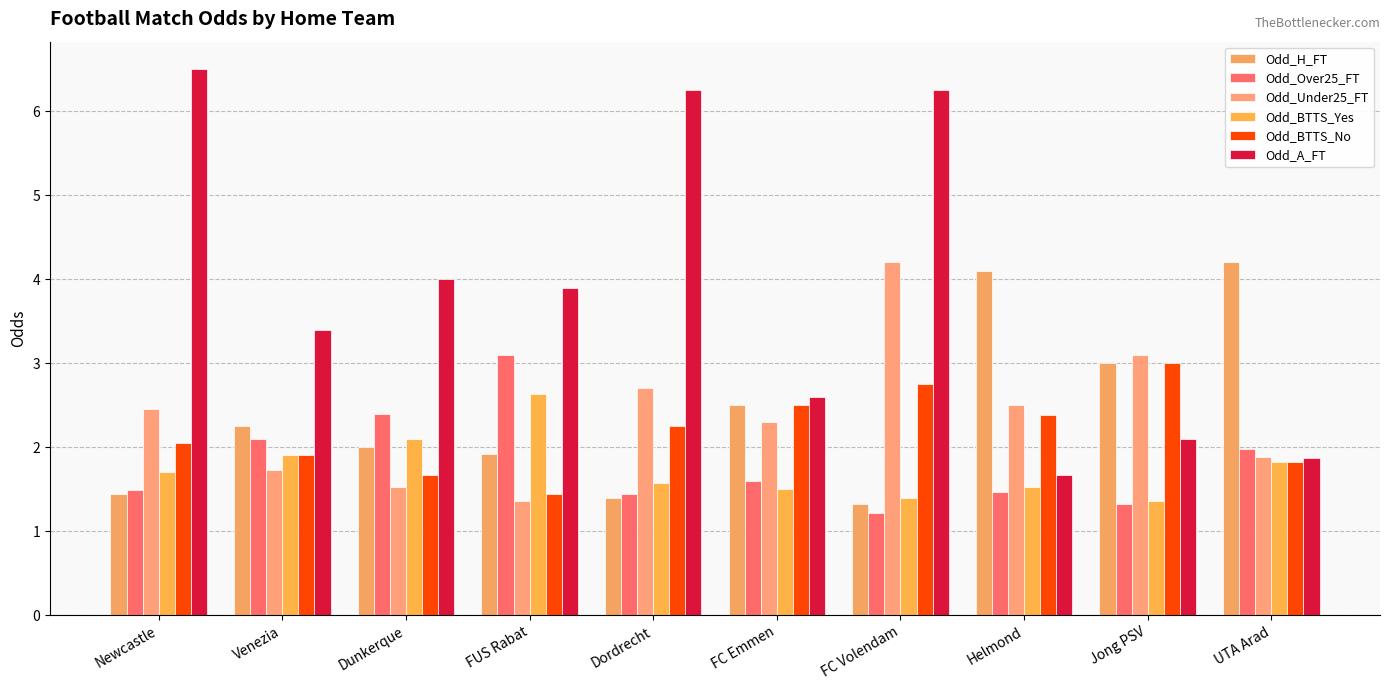

What is the difference between the highest and lowest values at Jong PSV?

1.8